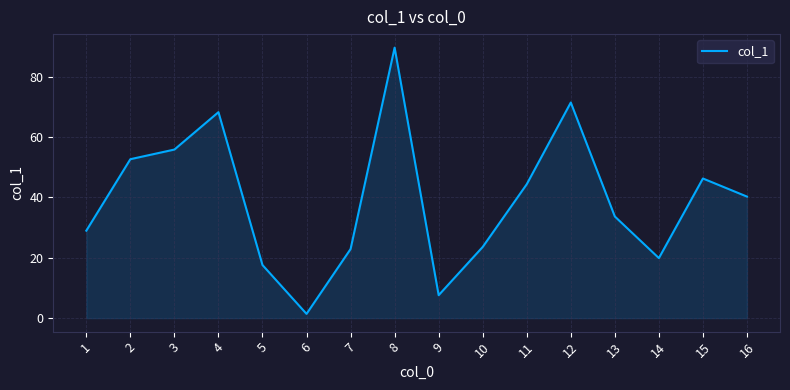

How many interior local valleys (lower than both neighbors) does the data have?

3